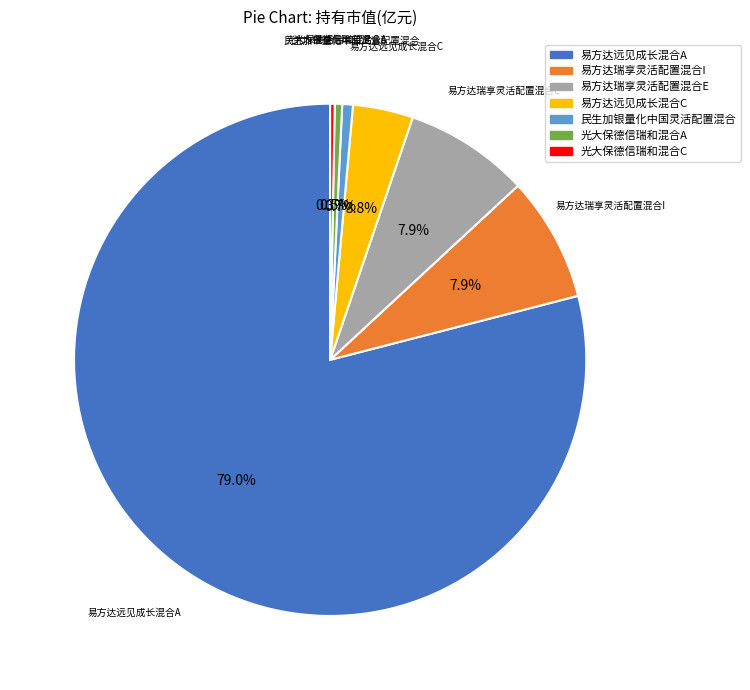

Count the number of slices in the pie.

7